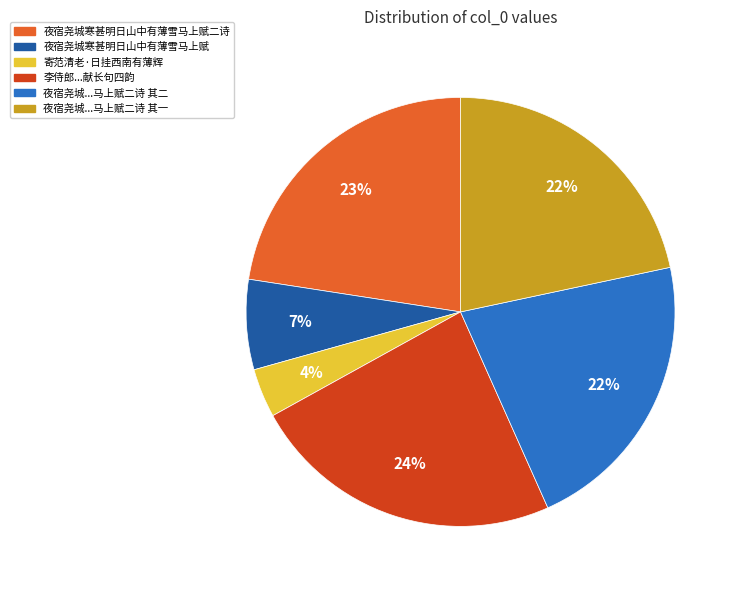

Is there any slice that represents more than half of the pie?

No